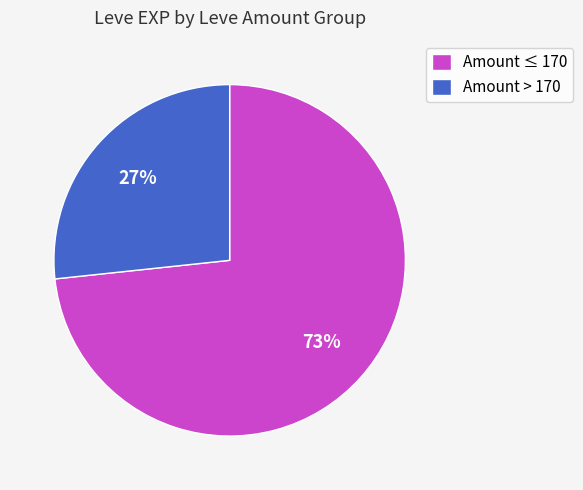

What is the ratio of the value at Amount ≤ 170 to the value at Amount > 170?

2.7